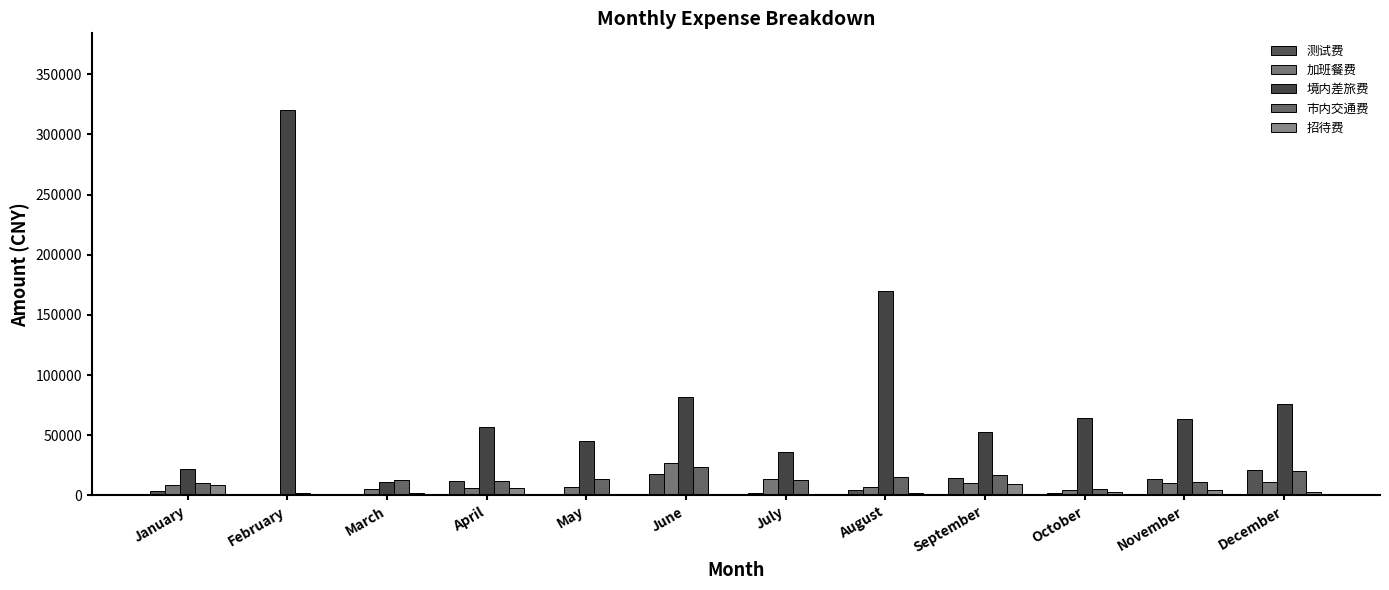

How many groups of bars are there?

12